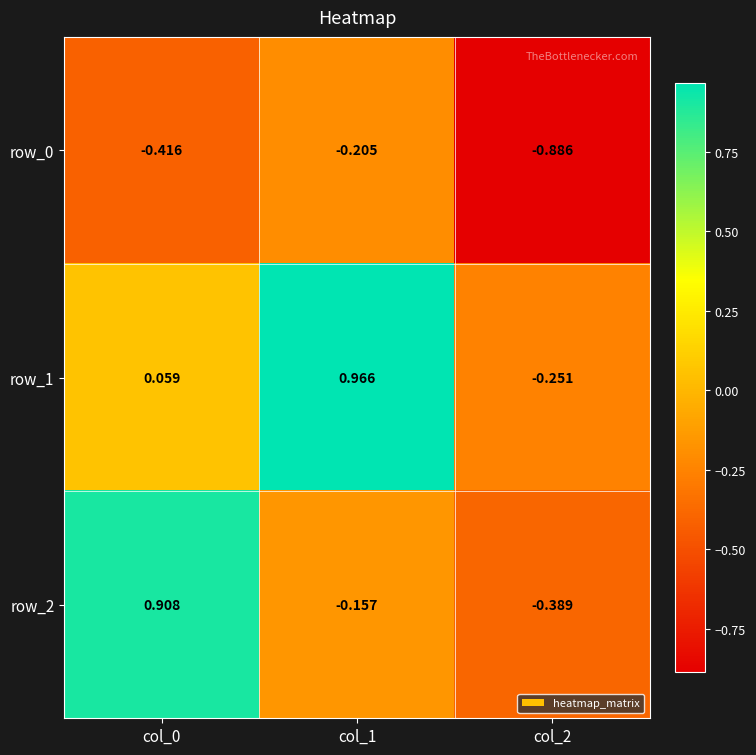

At how many categories does at least one series exceed 0?

2